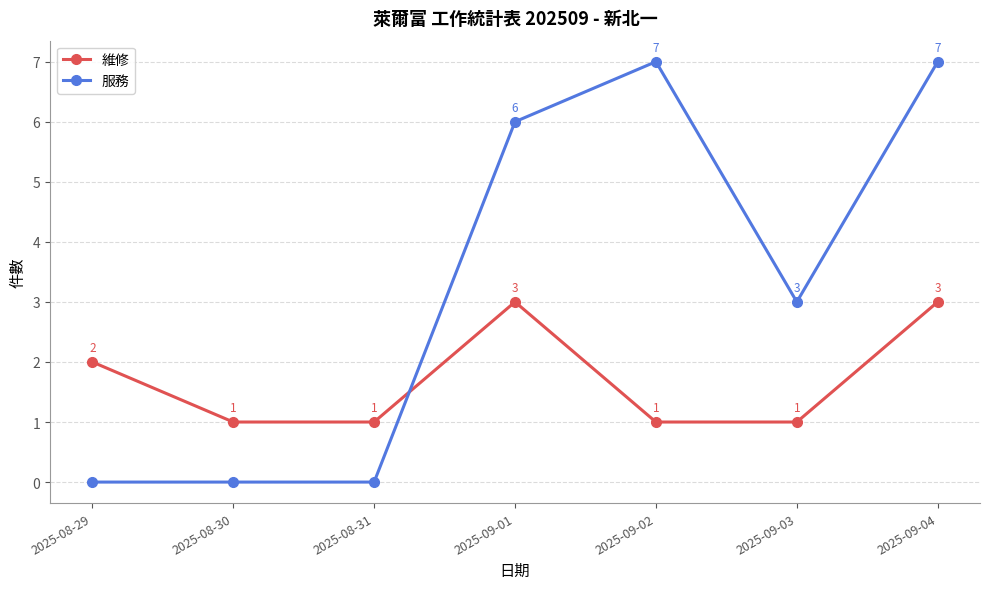

What is the greatest value displayed?

7